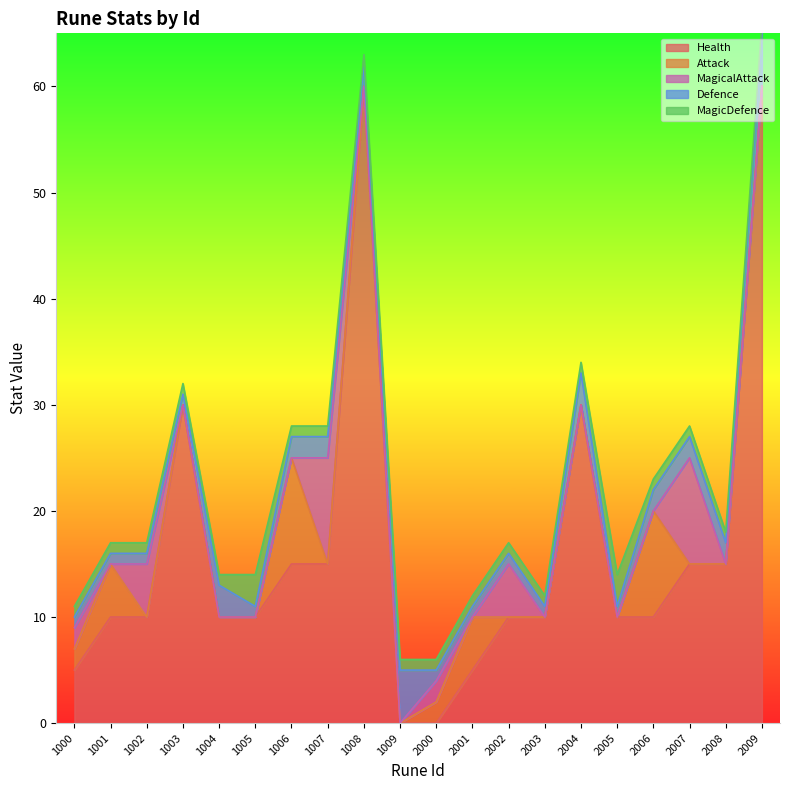

Reading right to left, list all the values displayed in this chart.

Health: 2009=60	2008=15	2007=15	2006=10	2005=10	2004=30	2003=10	2002=10	2001=5	2000=0	1009=0	1008=60	1007=15	1006=15	1005=10	1004=10	1003=30	1002=10	1001=10	1000=5
Attack: 2009=0	2008=0	2007=0	2006=10	2005=0	2004=0	2003=0	2002=0	2001=5	2000=2	1009=0	1008=0	1007=0	1006=10	1005=0	1004=0	1003=0	1002=0	1001=5	1000=2
MagicalAttack: 2009=0	2008=0	2007=10	2006=0	2005=0	2004=0	2003=0	2002=5	2001=0	2000=2	1009=0	1008=0	1007=10	1006=0	1005=0	1004=0	1003=0	1002=5	1001=0	1000=2
Defence: 2009=5	2008=2	2007=2	2006=2	2005=1	2004=3	2003=1	2002=1	2001=1	2000=1	1009=5	1008=2	1007=2	1006=2	1005=1	1004=3	1003=1	1002=1	1001=1	1000=1
MagicDefence: 2009=1	2008=1	2007=1	2006=1	2005=3	2004=1	2003=1	2002=1	2001=1	2000=1	1009=1	1008=1	1007=1	1006=1	1005=3	1004=1	1003=1	1002=1	1001=1	1000=1